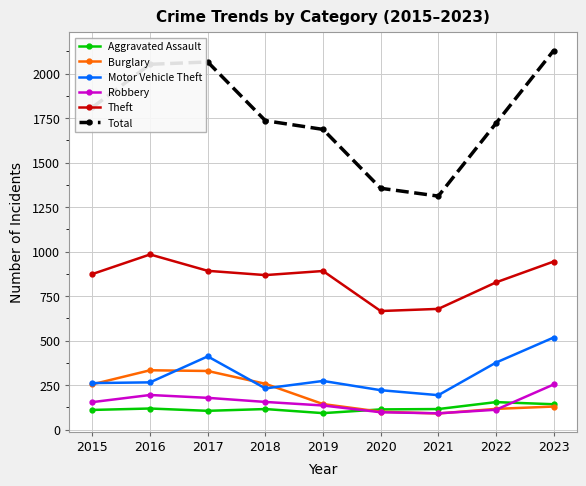

At how many categories does at least one series exceed 985?

9